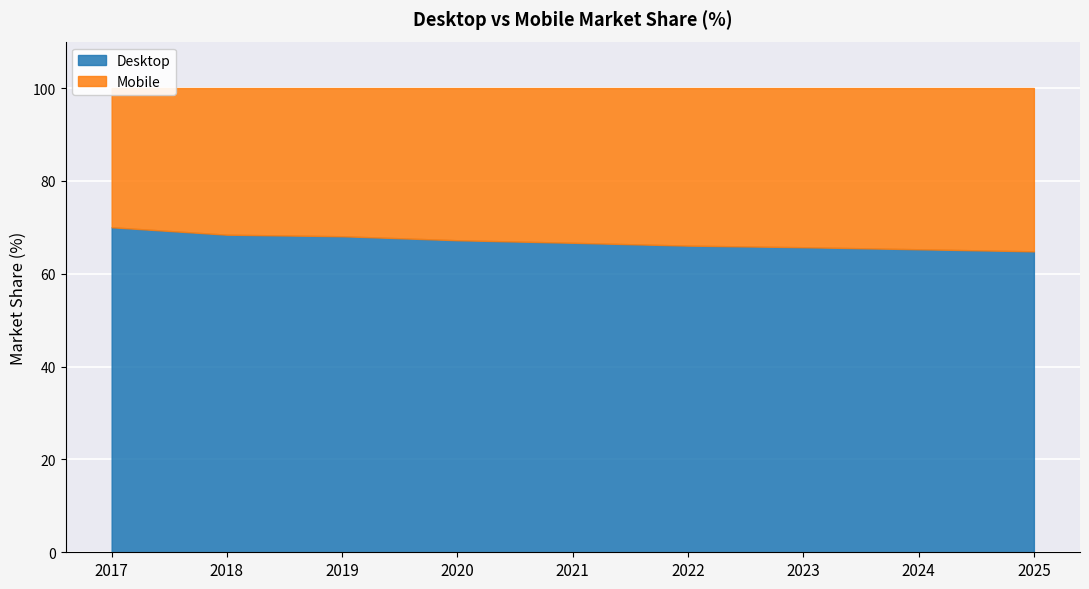

How many data points in Mobile are above 33?

5